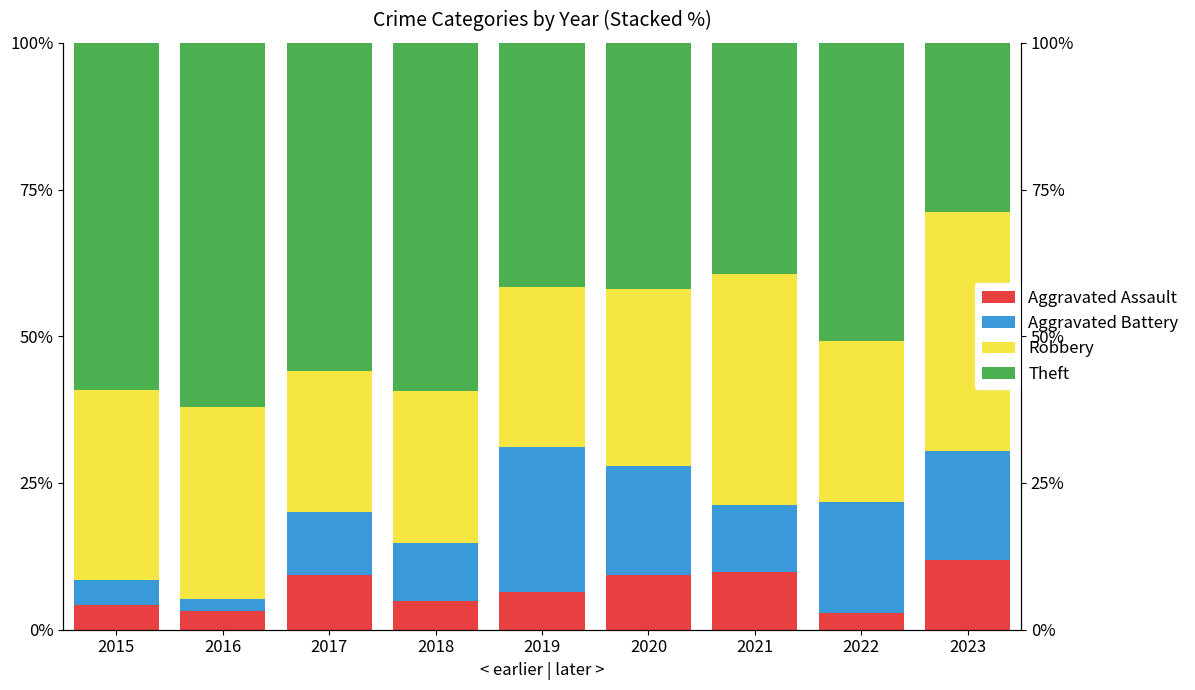

Which series has the largest range (max minus min)?

Theft